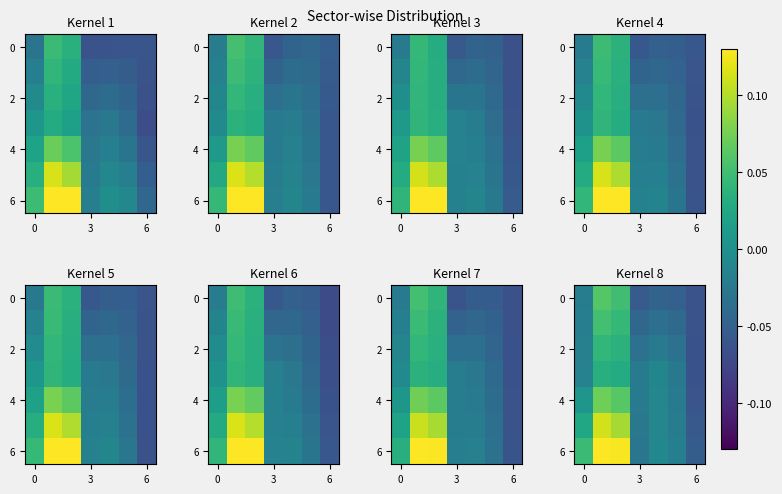

What is the total value across all series at 3?

0.5